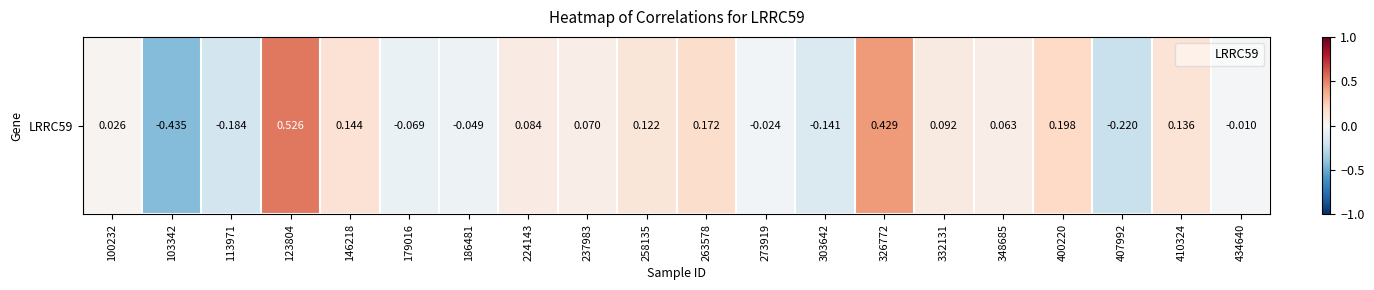

Reading left to right, what are all the values shown in this chart?

100232=0.0	103342=-0.4	113971=-0.2	123804=0.5	146218=0.1	179016=-0.1	186481=-0.0	224143=0.1	237983=0.1	258135=0.1	263578=0.2	273919=-0.0	303642=-0.1	326772=0.4	332131=0.1	348685=0.1	400220=0.2	407992=-0.2	410324=0.1	434640=-0.0